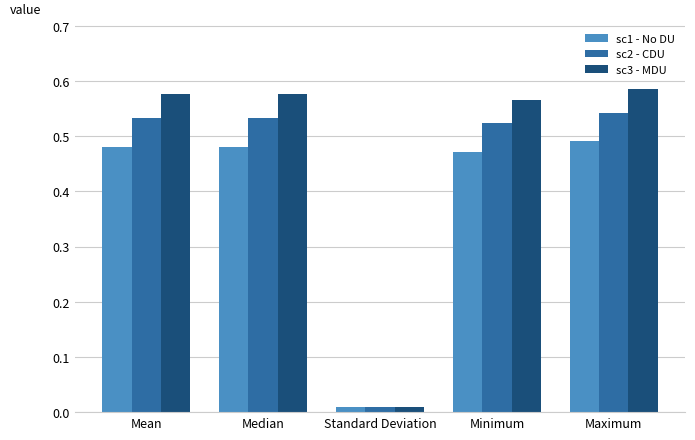

At Mean, list the series in order from largest to smallest.

sc3 - MDU, sc2 - CDU, sc1 - No DU